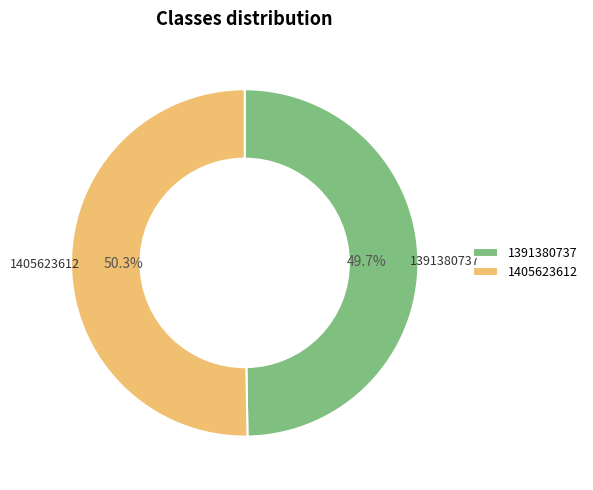

To the nearest percent, what is the combined percentage of 1405623612 and 1391380737?

100%